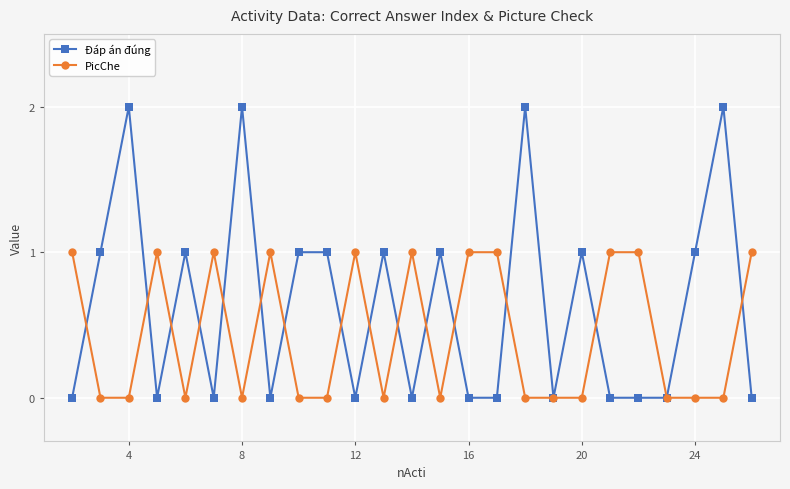

List the series in order of their peak value, highest first.

Đáp án đúng, PicChe